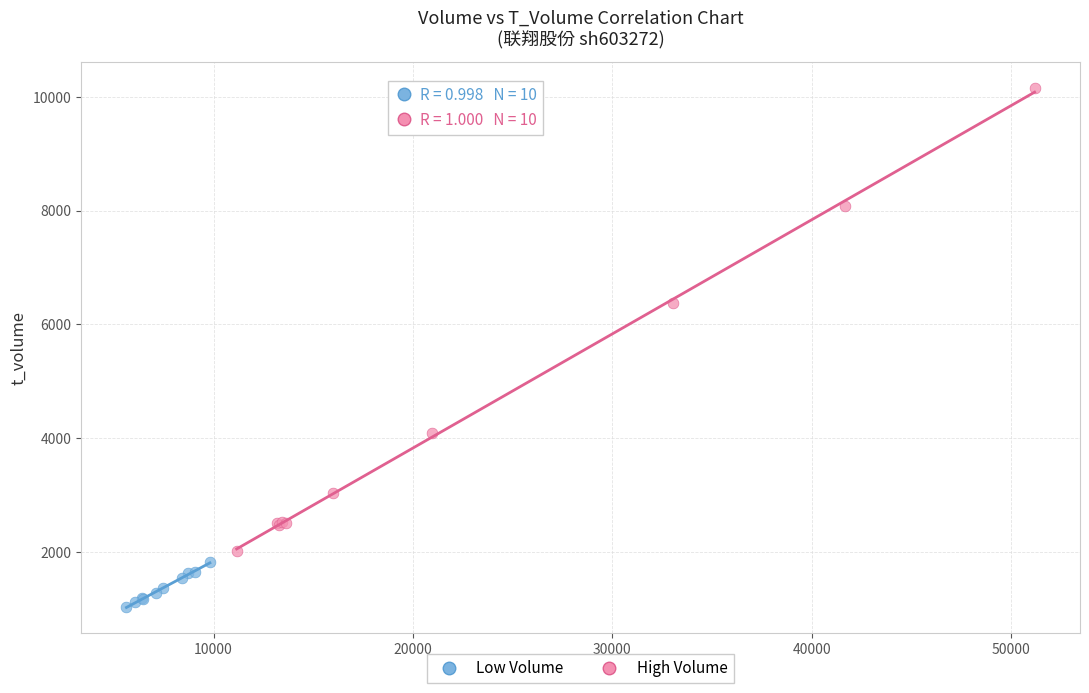

Which series has the largest Y range (max minus min)?

High Volume